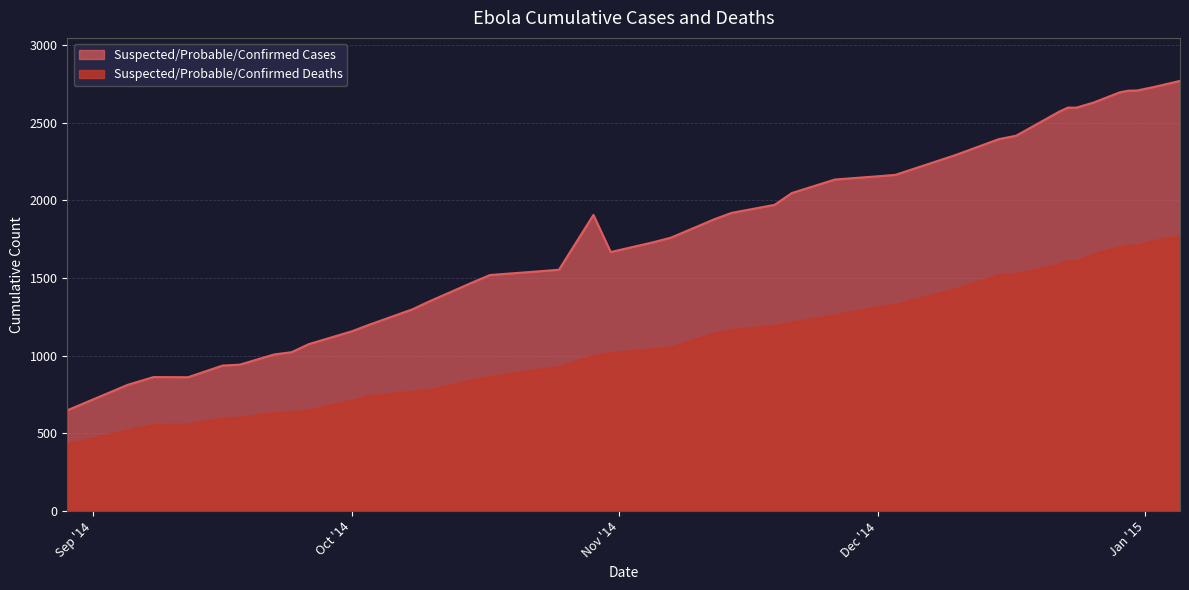

What is the value of the Suspected/Probable/Confirmed Deaths point at the 13th from the left?

778